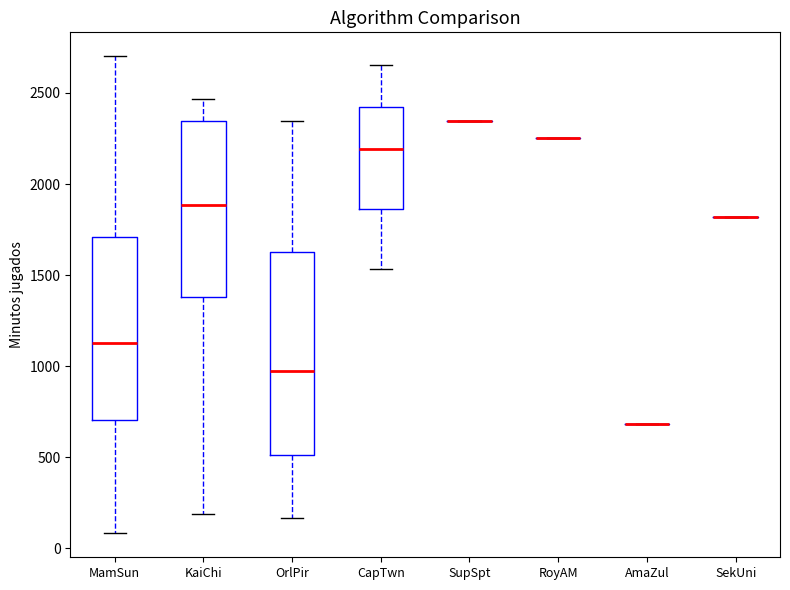

Reading left to right, read every box against the y-axis: the position of its median line, the range the box covers, and the ends of its whiskers. The values are not printed on the chart, so give them approximately, as read against the axis.

MamSun: median 1150, box 700 to 1700, whiskers 100 to 2700
KaiChi: median 1900, box 1400 to 2350, whiskers 200 to 2450
OrlPir: median 1000, box 500 to 1650, whiskers 150 to 2350
CapTwn: median 2200, box 1850 to 2400, whiskers 1550 to 2650
SupSpt: box collapsed to a line at 2350, whiskers 2350 to 2350
RoyAM: box collapsed to a line at 2250, whiskers 2250 to 2250
AmaZul: box collapsed to a line at 700, whiskers 700 to 700
SekUni: box collapsed to a line at 1800, whiskers 1800 to 1800